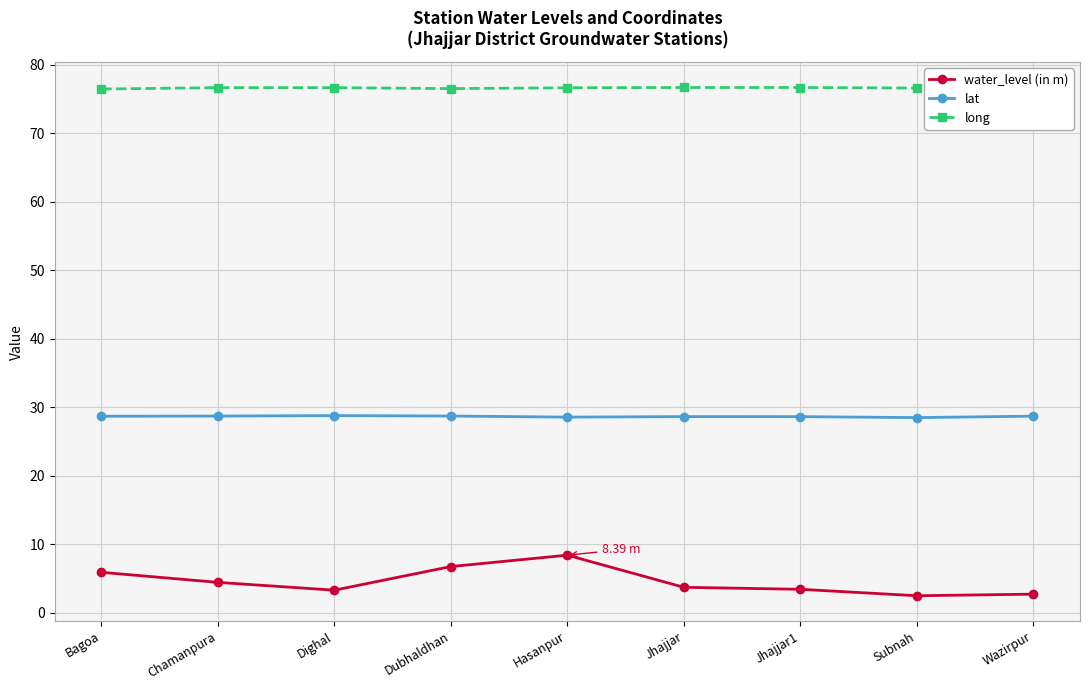

True or false: long and water_level (in m) cross at least once.

False